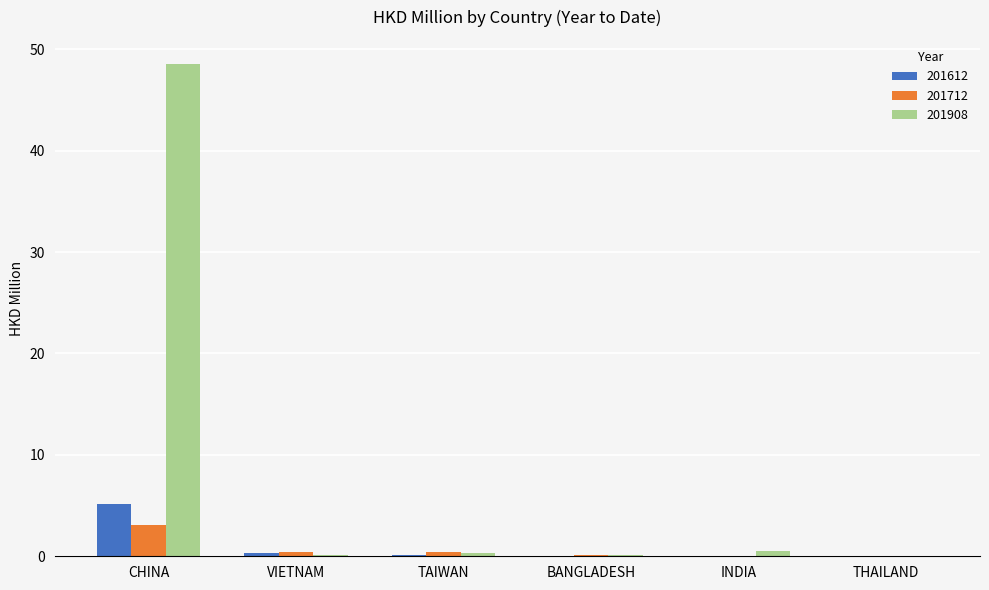

Does the chart contain stacked bars?

No